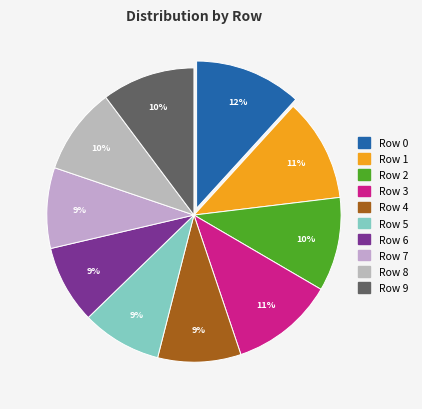

How many segments does this pie chart have?

10